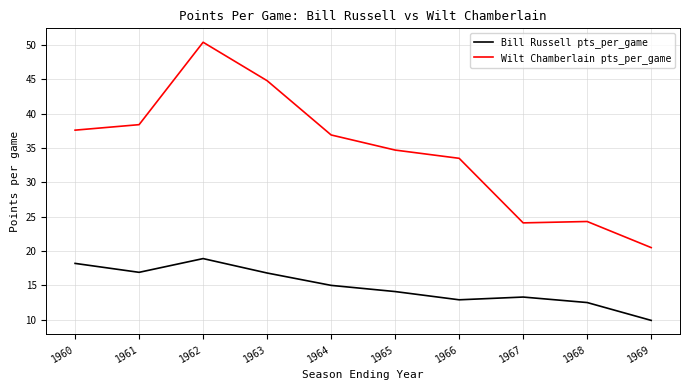

List the series in order of their overall mean, highest first.

Wilt Chamberlain pts_per_game, Bill Russell pts_per_game